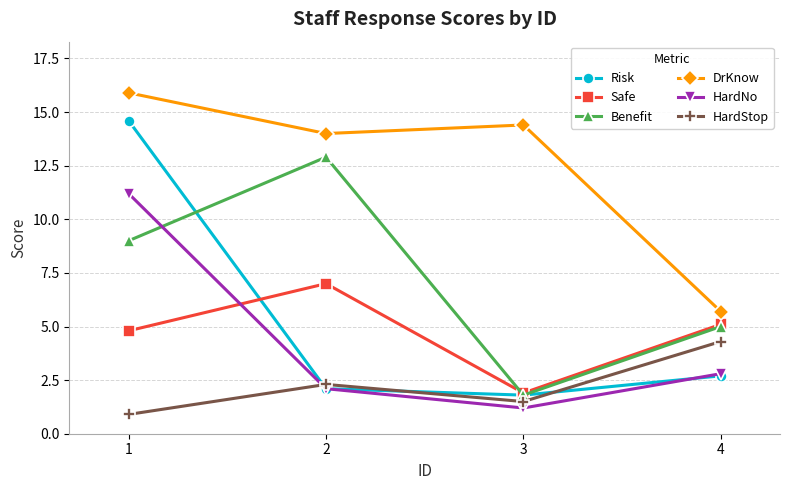

True or false: HardStop has more than 2 interior local peaks.

False